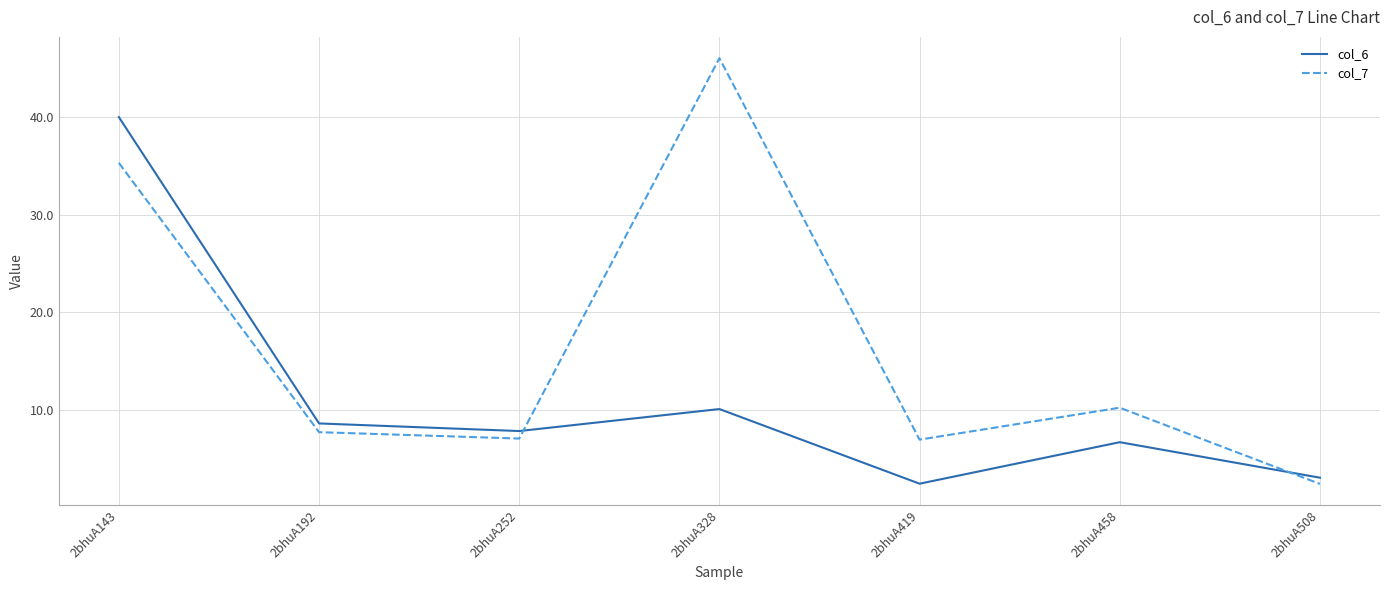

How many interior local peaks does the col_7 series have?

2